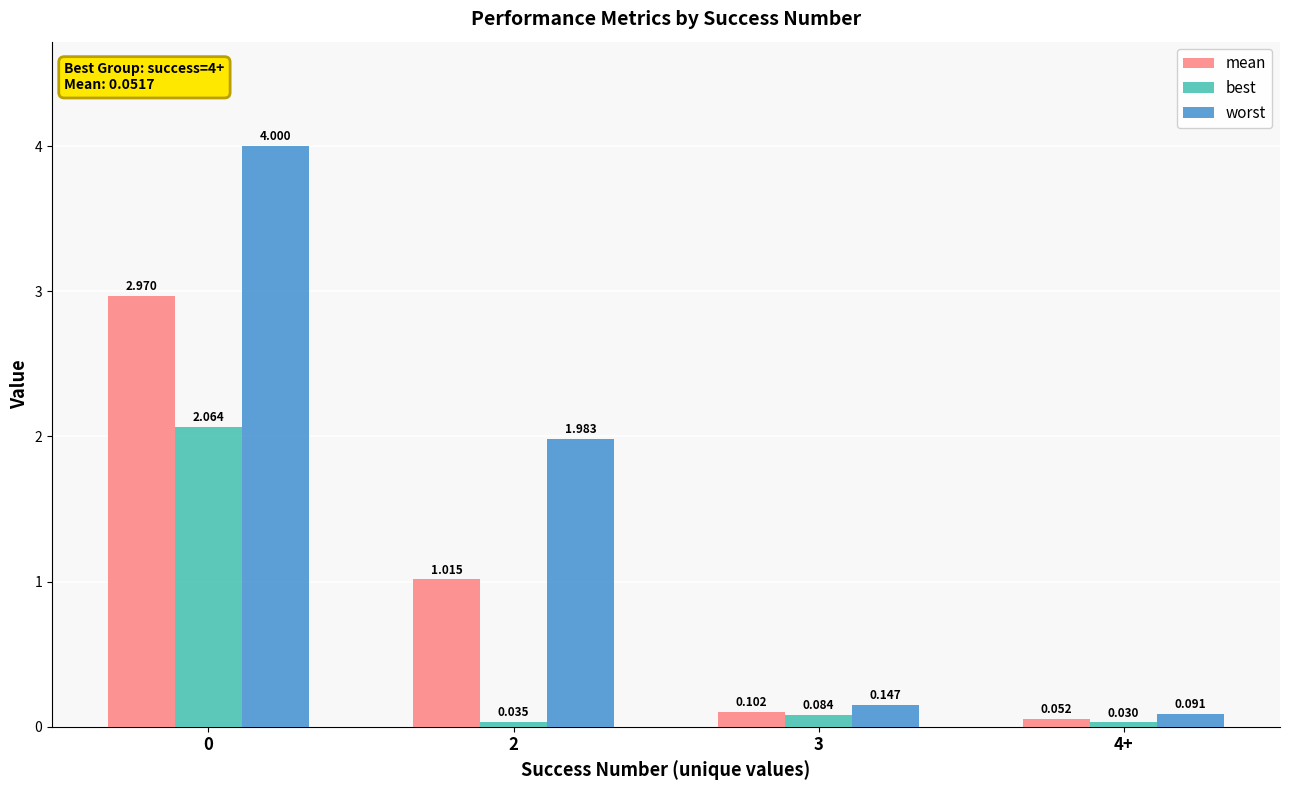

Which series has the largest total across all categories?

worst